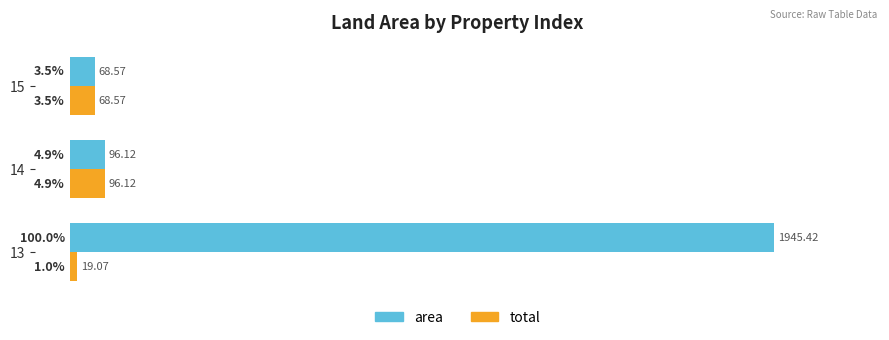

List the series in order of their peak value, highest first.

area, total